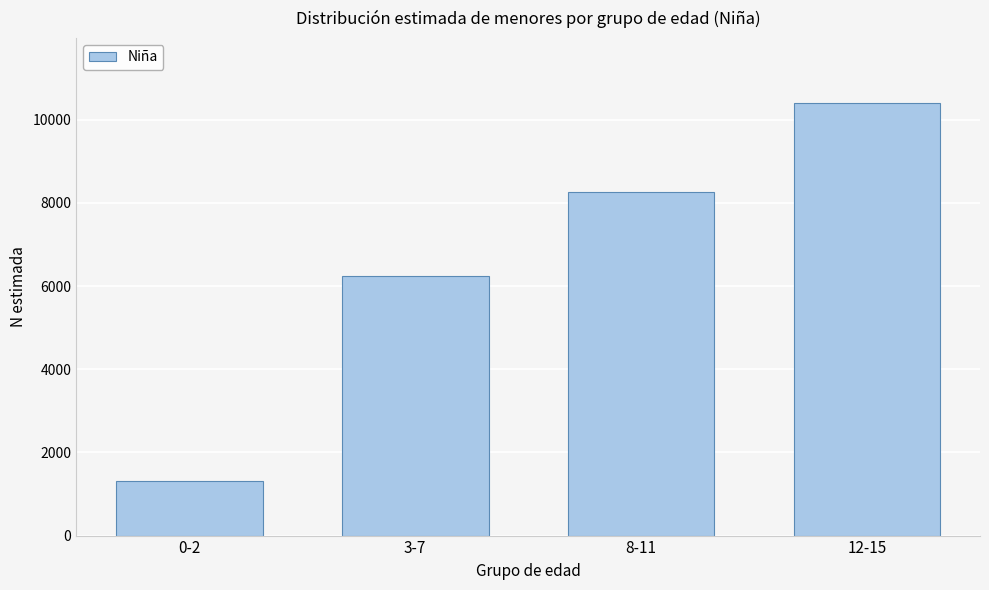

Reading left to right, list all the values displayed in this chart.

0-2=1324	3-7=6247	8-11=8261	12-15=10407